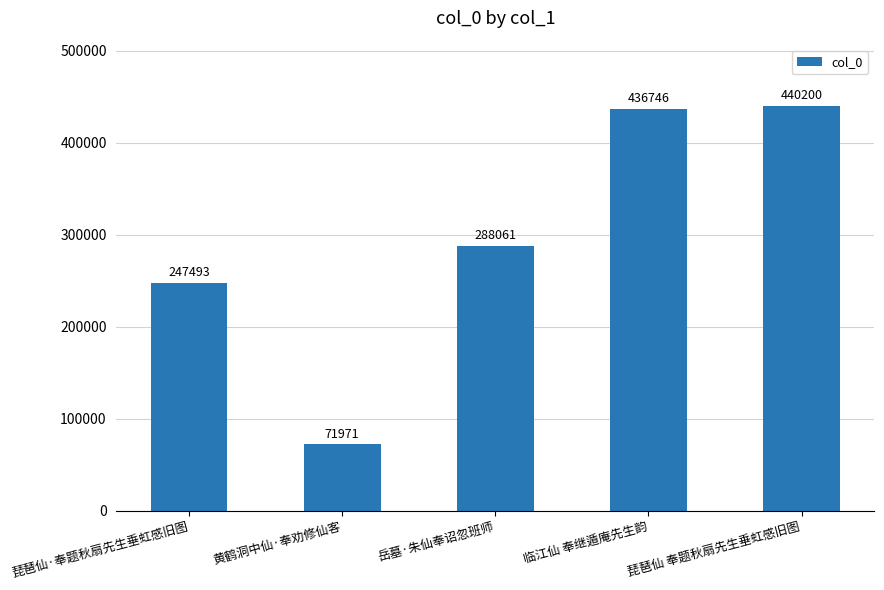

What is the difference between the maximum and minimum values?

368229